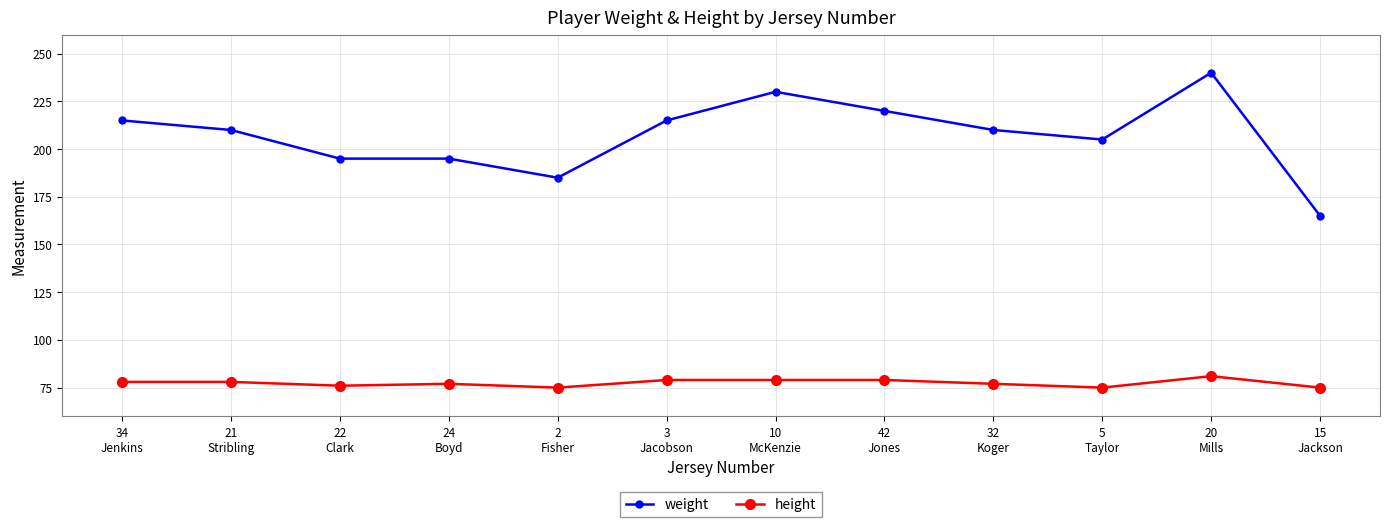

How many distinct data groups are displayed?

2